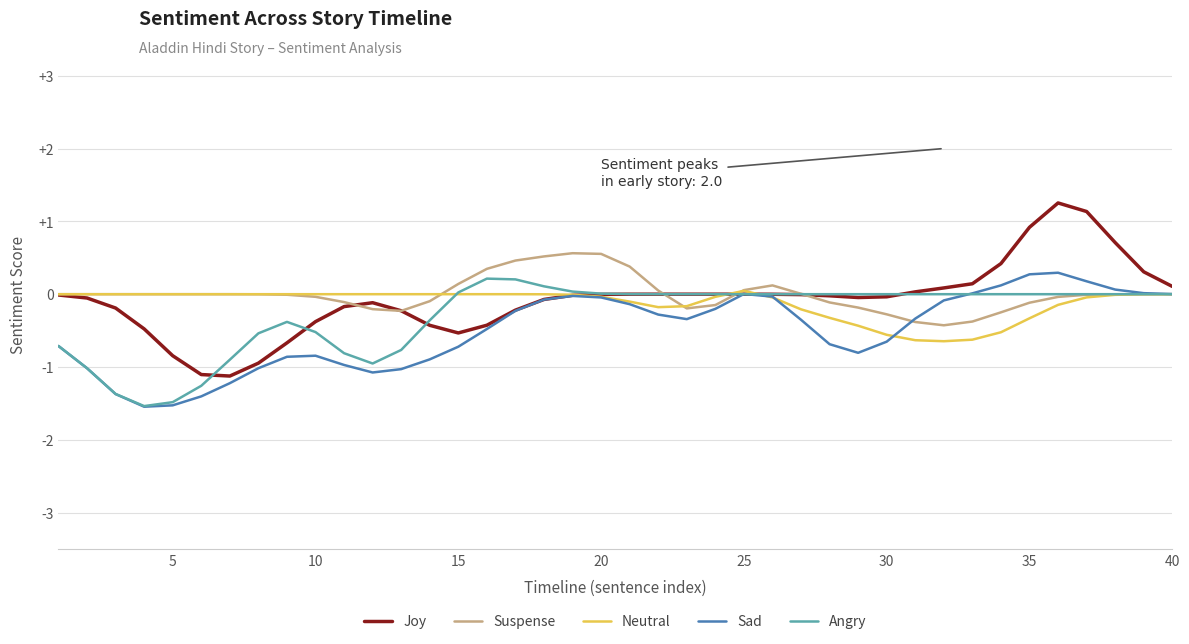

What is the smallest value displayed?

-1.5